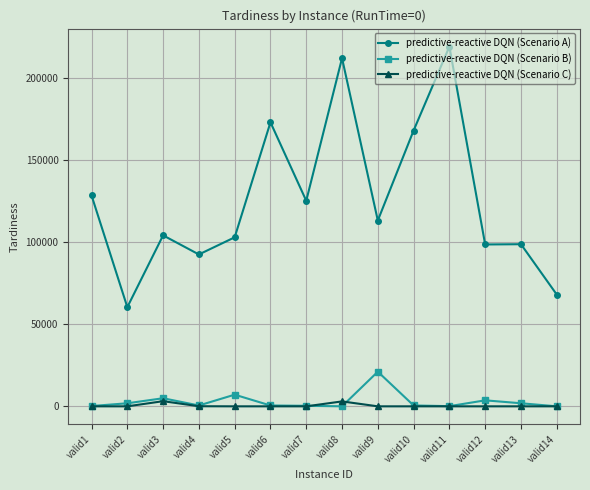

How many data points in predictive-reactive DQN (Scenario C) are above 0?

3